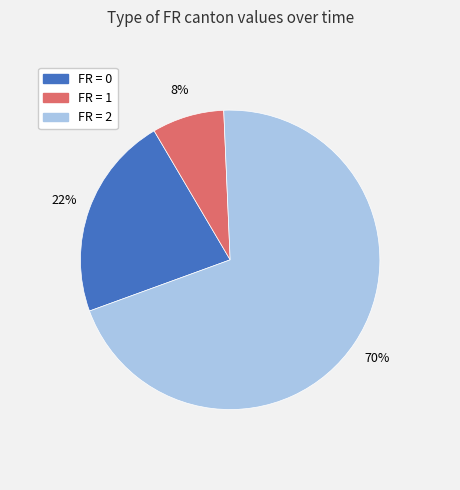

To the nearest percent, what is the difference between the largest and smallest slice percentages?

62%